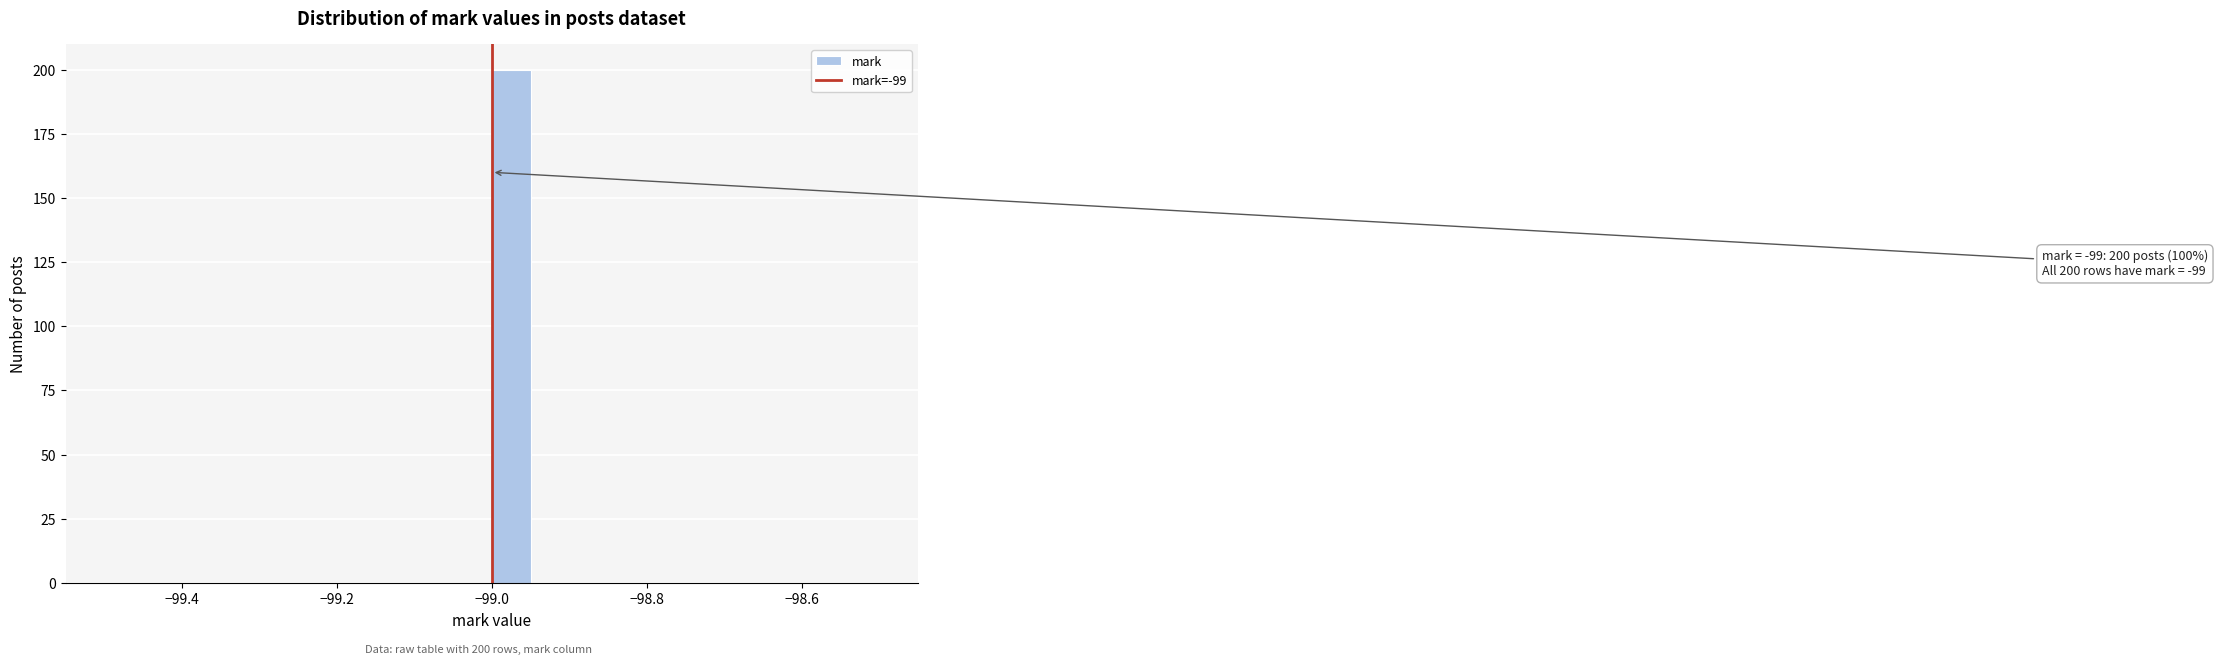

Read against the x-axis, roughly where is the centre of the tallest bar?

-98.98